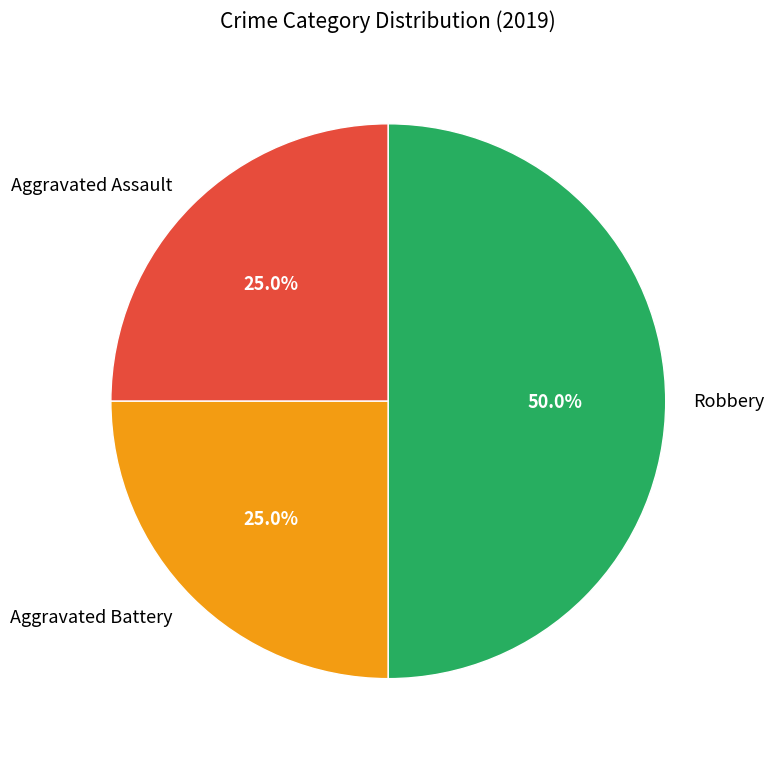

What portion of the pie excludes Robbery?

50.0%